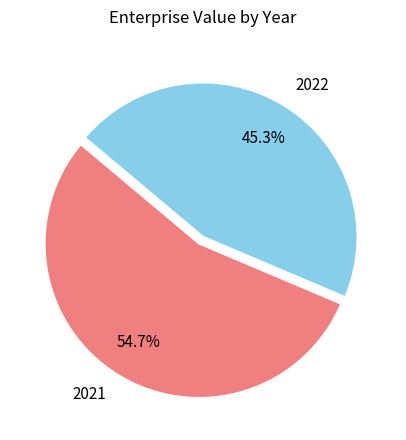

Rank the categories by value from lowest to highest.

2022, 2021